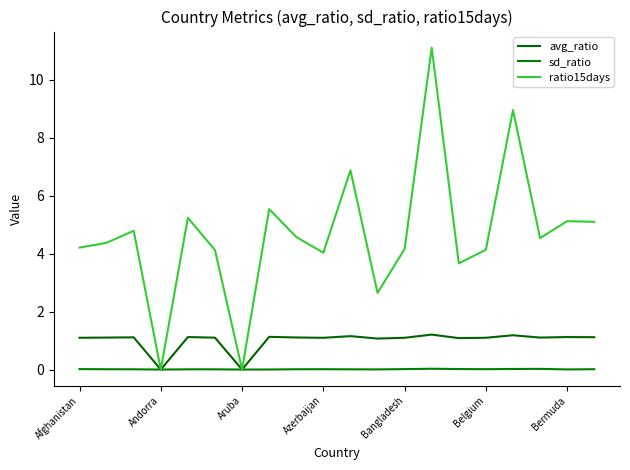

How many lines are shown in the chart?

3